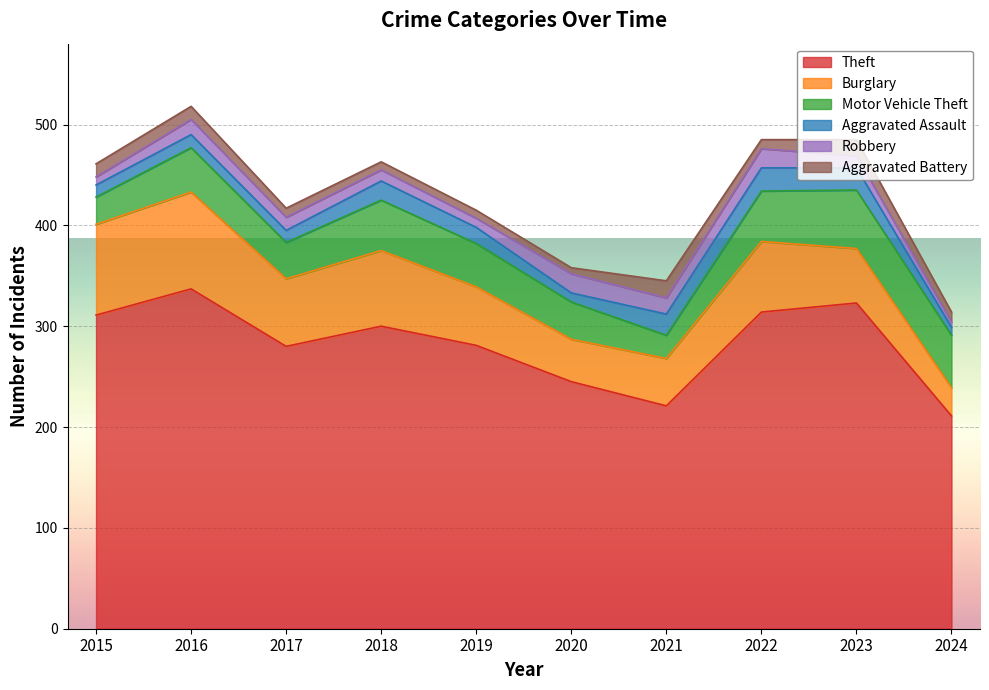

Where is Burglary nearest to the value 62?

2019